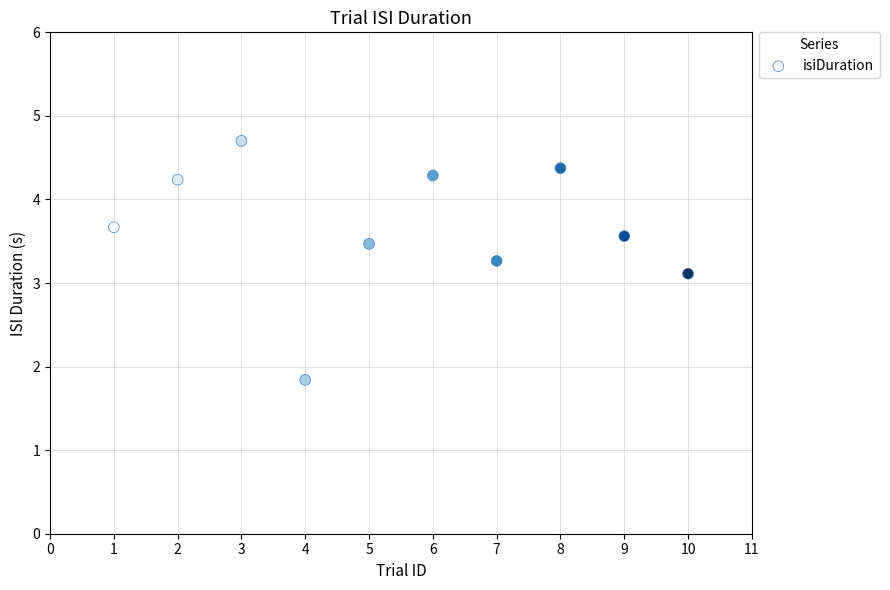

What is the average Y value?

3.7